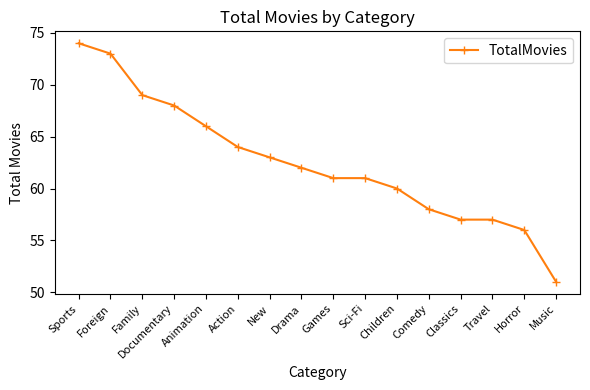

The value at Travel is 57. True or false?

True